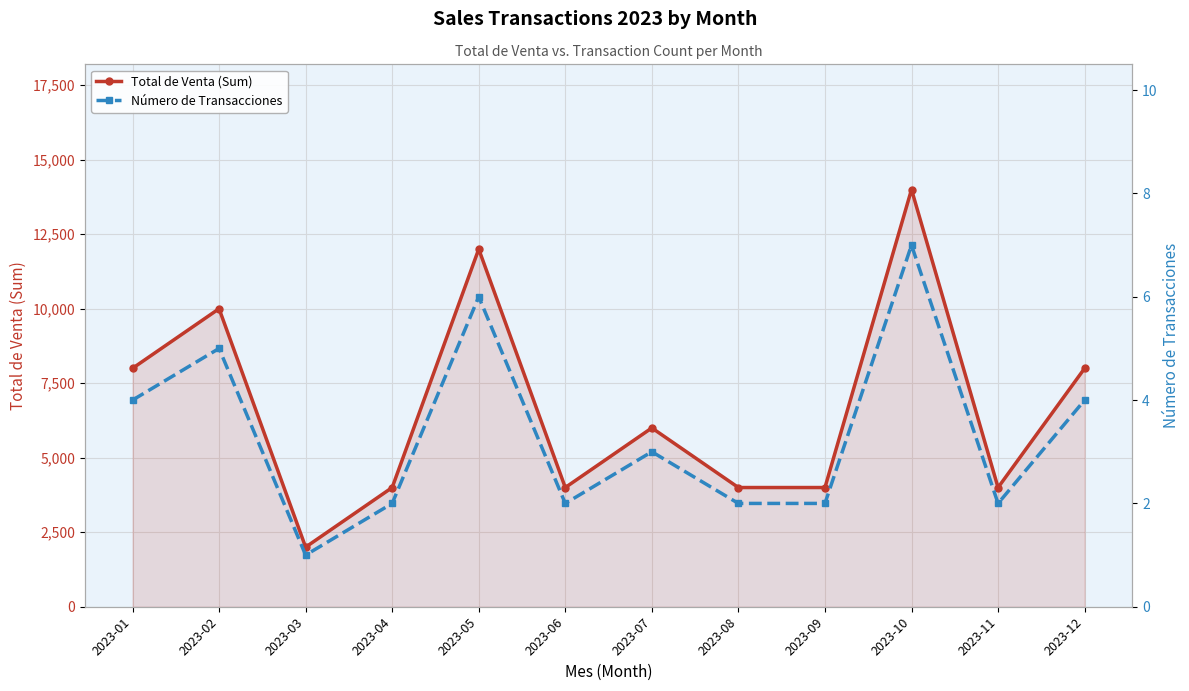

At which label does Número de Transacciones first exceed 3?

2023-01